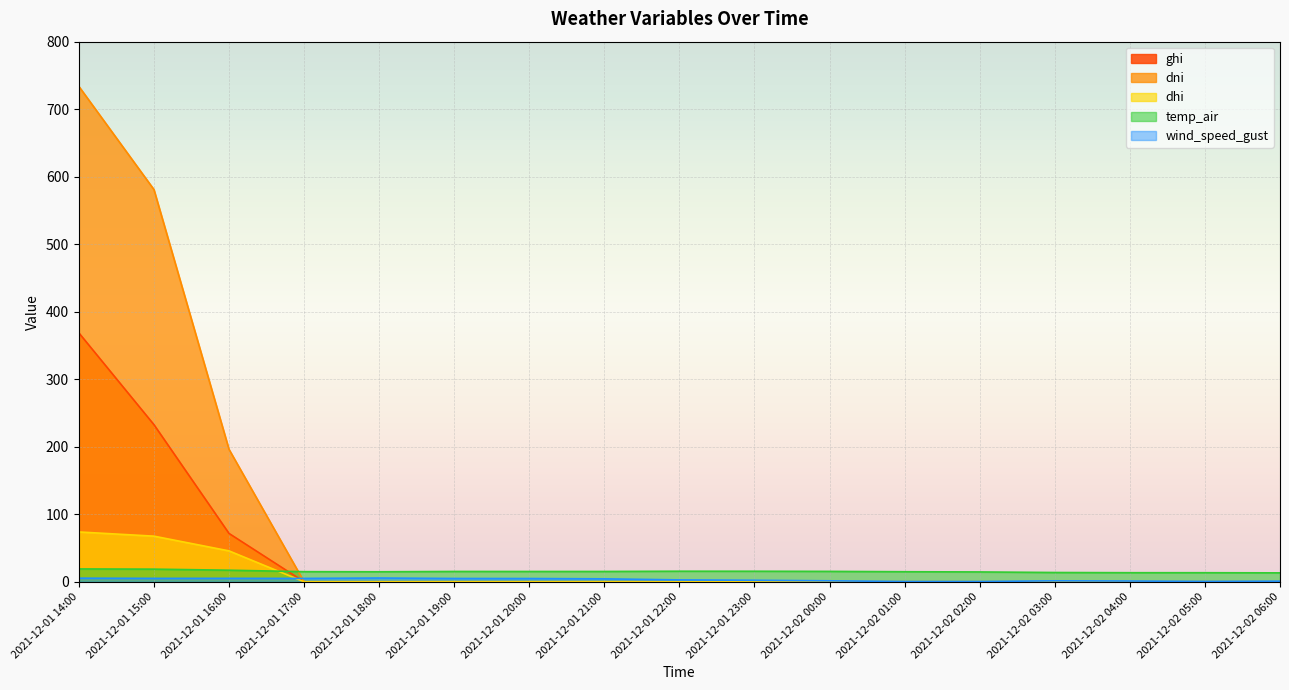

Reading right to left, transcribe all the data shown in this chart.

ghi: 2021-12-02 06:00=0.0	2021-12-02 05:00=0.0	2021-12-02 04:00=0.0	2021-12-02 03:00=0.0	2021-12-02 02:00=0.0	2021-12-02 01:00=0.0	2021-12-02 00:00=0.0	2021-12-01 23:00=0.0	2021-12-01 22:00=0.0	2021-12-01 21:00=0.0	2021-12-01 20:00=0.0	2021-12-01 19:00=0.0	2021-12-01 18:00=0.0	2021-12-01 17:00=0.0	2021-12-01 16:00=71.6	2021-12-01 15:00=232.7	2021-12-01 14:00=368.6
dni: 2021-12-02 06:00=0.0	2021-12-02 05:00=0.0	2021-12-02 04:00=0.0	2021-12-02 03:00=0.0	2021-12-02 02:00=0.0	2021-12-02 01:00=0.0	2021-12-02 00:00=0.0	2021-12-01 23:00=0.0	2021-12-01 22:00=0.0	2021-12-01 21:00=0.0	2021-12-01 20:00=0.0	2021-12-01 19:00=0.0	2021-12-01 18:00=0.0	2021-12-01 17:00=0.0	2021-12-01 16:00=196.2	2021-12-01 15:00=581.0	2021-12-01 14:00=733.8
dhi: 2021-12-02 06:00=0.0	2021-12-02 05:00=0.0	2021-12-02 04:00=0.0	2021-12-02 03:00=0.0	2021-12-02 02:00=0.0	2021-12-02 01:00=0.0	2021-12-02 00:00=0.0	2021-12-01 23:00=0.0	2021-12-01 22:00=0.0	2021-12-01 21:00=0.0	2021-12-01 20:00=0.0	2021-12-01 19:00=0.0	2021-12-01 18:00=0.0	2021-12-01 17:00=0.0	2021-12-01 16:00=45.8	2021-12-01 15:00=67.6	2021-12-01 14:00=73.8
temp_air: 2021-12-02 06:00=13.2	2021-12-02 05:00=13.4	2021-12-02 04:00=13.4	2021-12-02 03:00=13.7	2021-12-02 02:00=14.6	2021-12-02 01:00=14.9	2021-12-02 00:00=15.4	2021-12-01 23:00=15.6	2021-12-01 22:00=15.7	2021-12-01 21:00=15.3	2021-12-01 20:00=15.3	2021-12-01 19:00=15.3	2021-12-01 18:00=14.8	2021-12-01 17:00=15.0	2021-12-01 16:00=17.1	2021-12-01 15:00=18.7	2021-12-01 14:00=19.0
wind_speed_gust: 2021-12-02 06:00=0.9	2021-12-02 05:00=0.5	2021-12-02 04:00=1.1	2021-12-02 03:00=1.4	2021-12-02 02:00=0.4	2021-12-02 01:00=0.4	2021-12-02 00:00=1.4	2021-12-01 23:00=2.2	2021-12-01 22:00=2.8	2021-12-01 21:00=4.4	2021-12-01 20:00=4.8	2021-12-01 19:00=4.9	2021-12-01 18:00=5.6	2021-12-01 17:00=5.0	2021-12-01 16:00=5.1	2021-12-01 15:00=5.0	2021-12-01 14:00=5.3